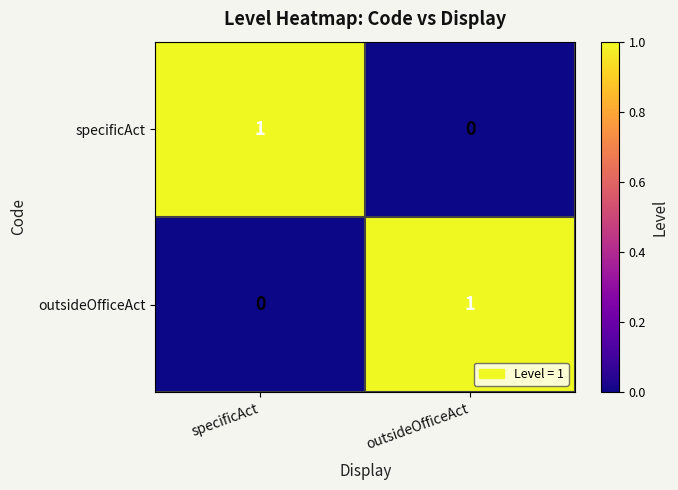

How many series are shown in this chart?

2